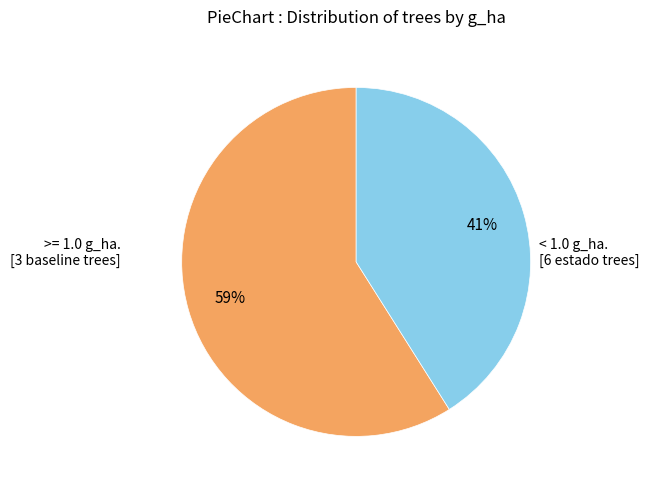

To the nearest percent, what is the difference between the largest and smallest slice percentages?

18%